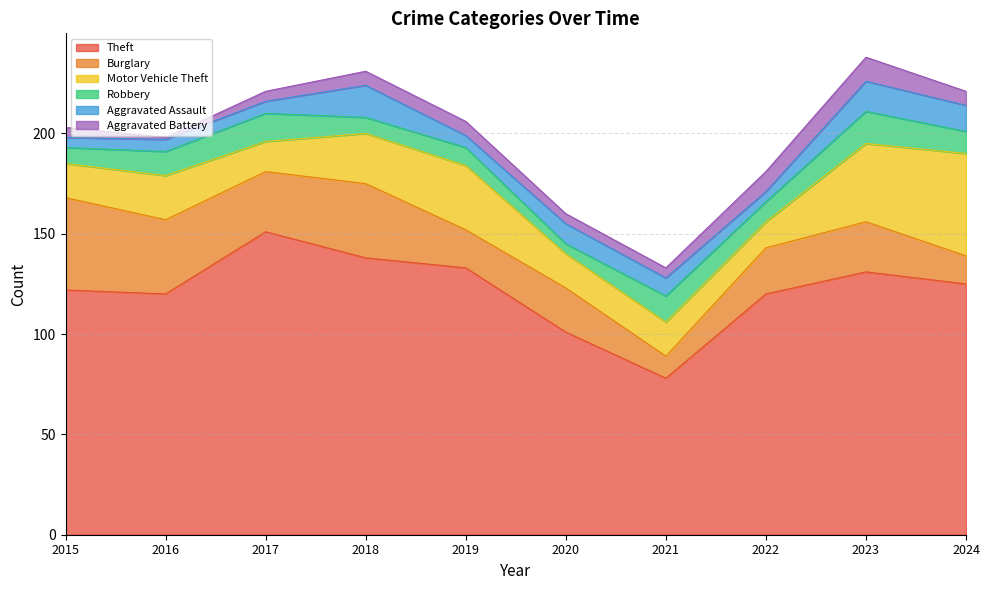

What is the total value across all series at 2019?

206